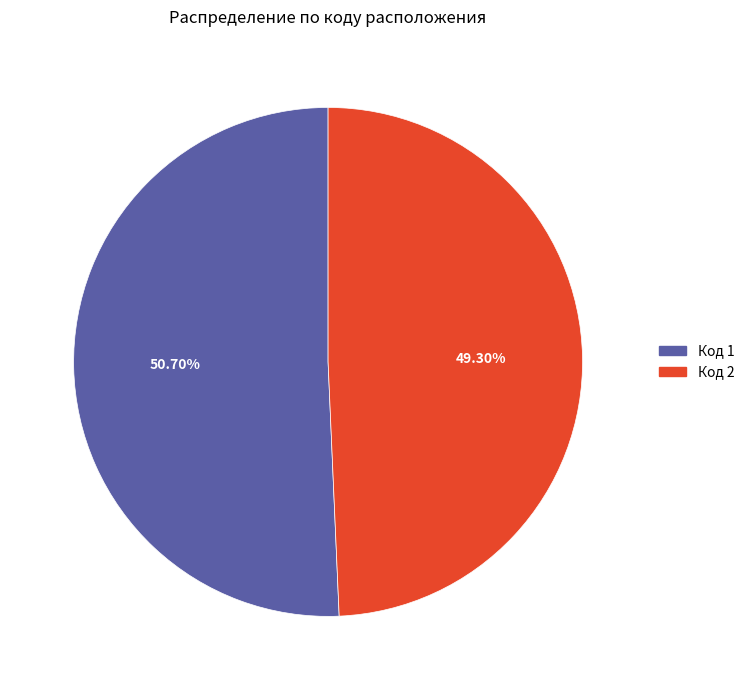

Does any single category account for the majority?

Yes